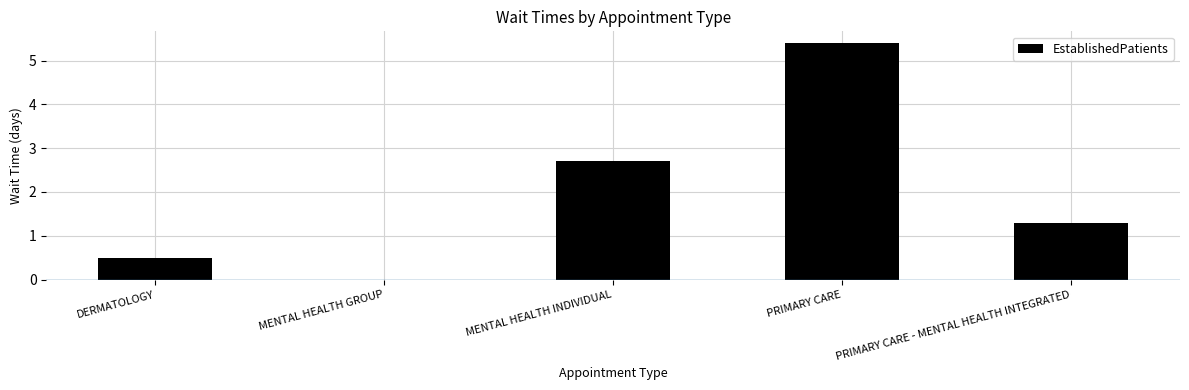

How many categories are shown in the chart?

5